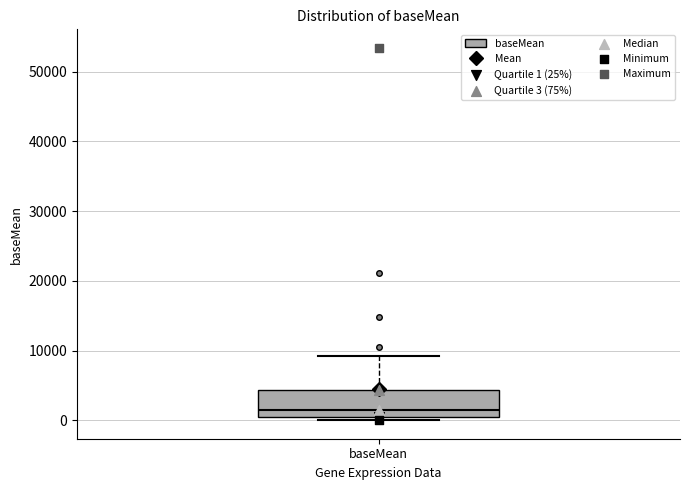

Read this box plot against the y-axis: the position of the median line, the range covered by the box, and the ends of both whiskers. The values are not printed on the chart, so give them approximately, as read against the axis.

median 1000, box 0 to 4000, whiskers 0 (just below the box's lower edge) to 9000